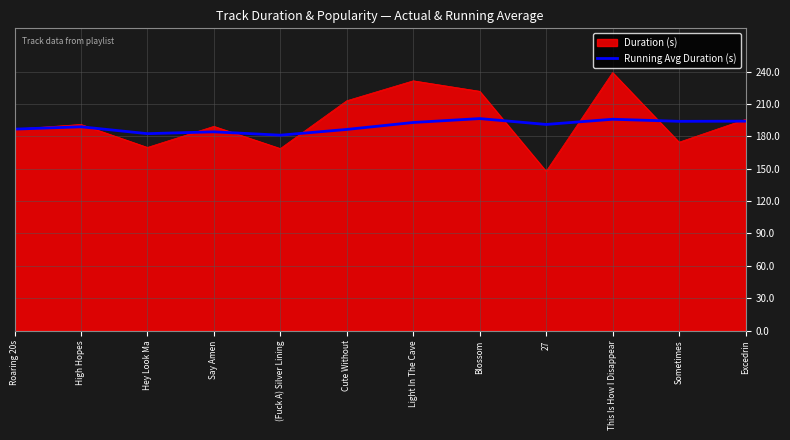

Which series changed the most between (Fuck A) Silver Lining and This Is How I Disappear?

Duration (s)